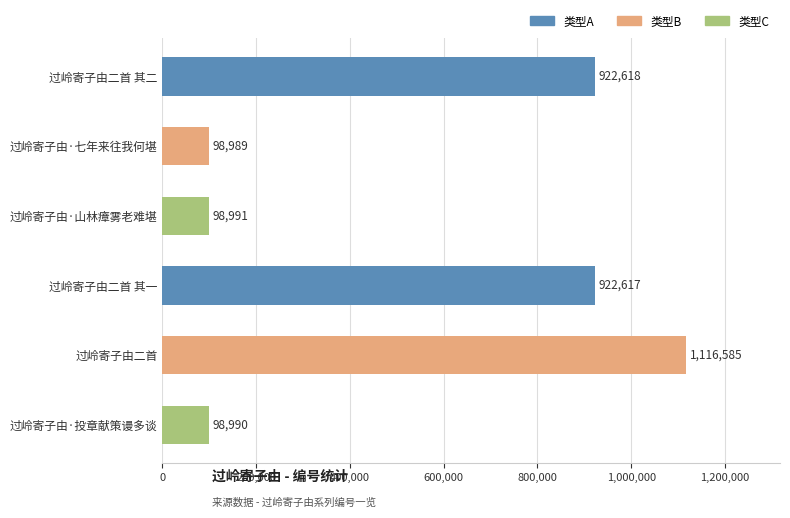

The value at 过岭寄子由·山林瘴雾老难堪 is 98991. True or false?

True